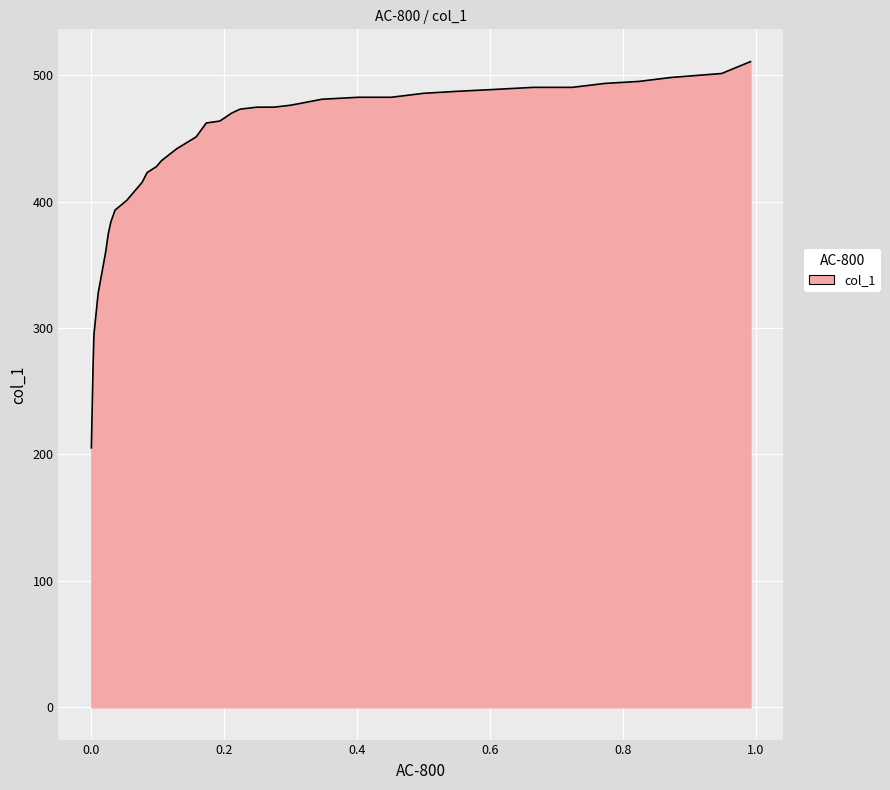

How many data points does each series have?

35